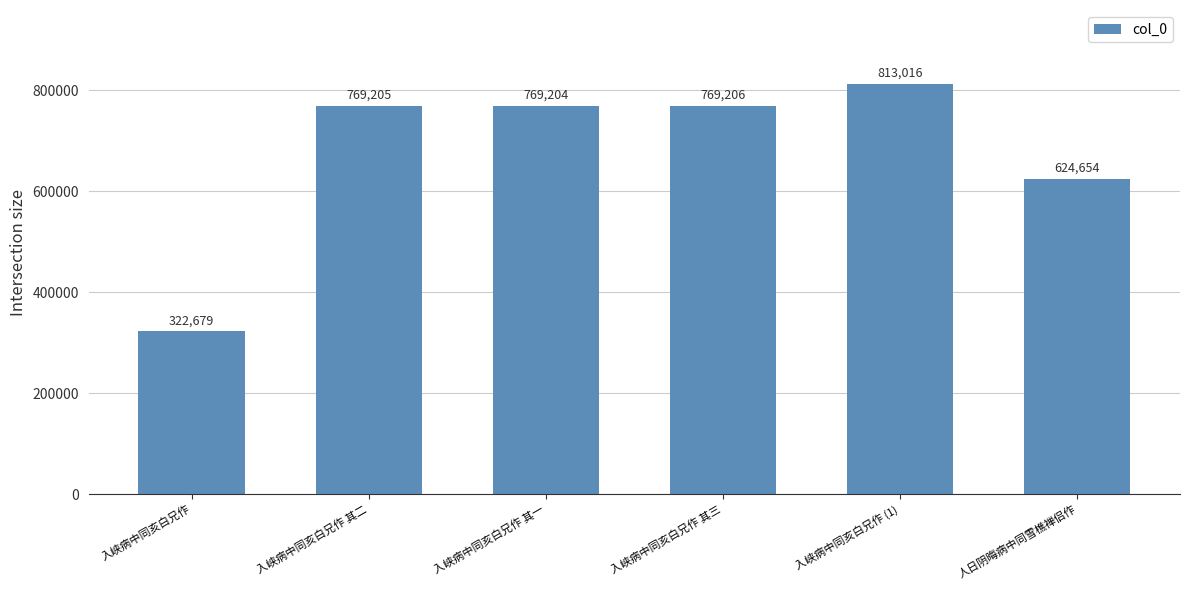

True or false: the data shows 624654 at 人日阴晦病中同雪樵禅侣作.

True